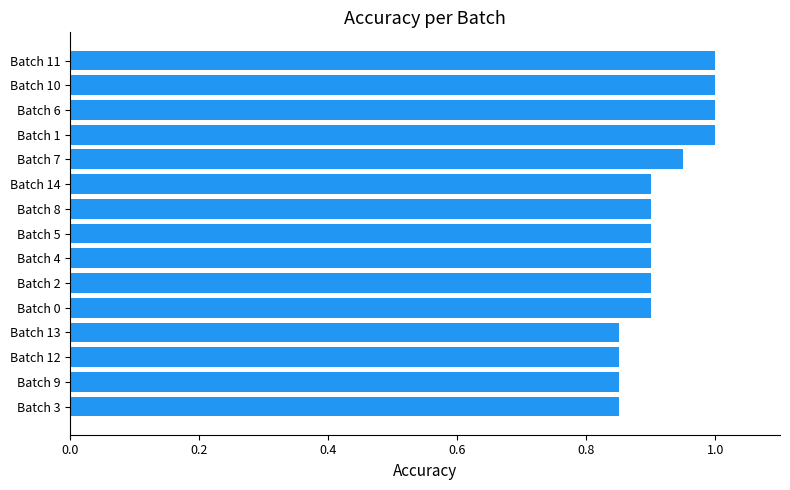

The value at Batch 4 is 0.9. True or false?

True